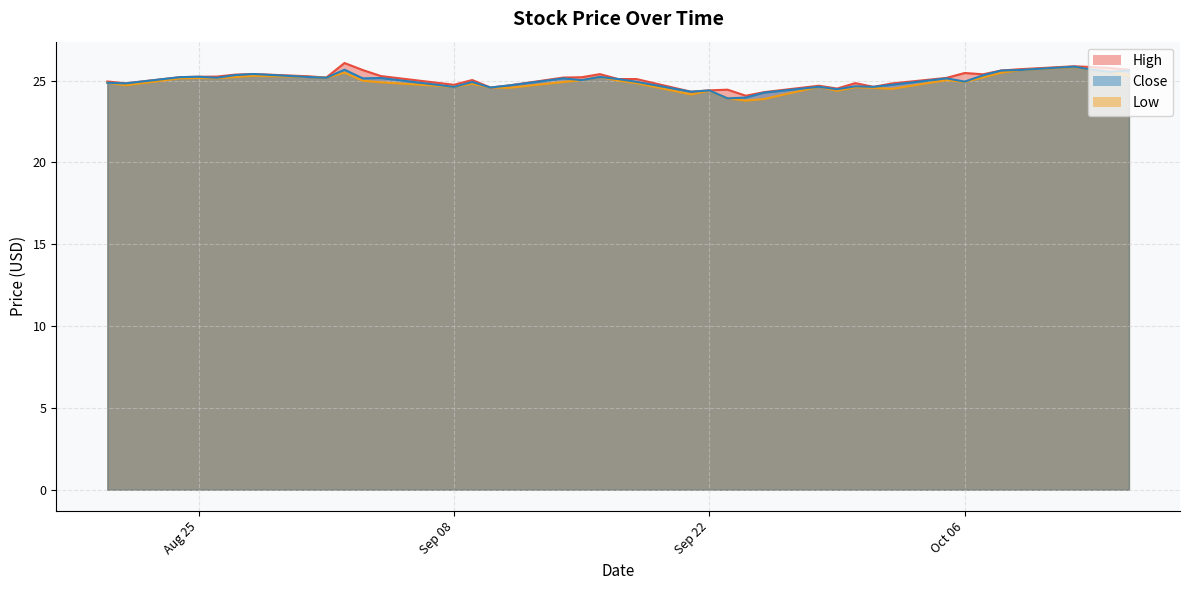

True or false: High has more than 2 interior local peaks.

True